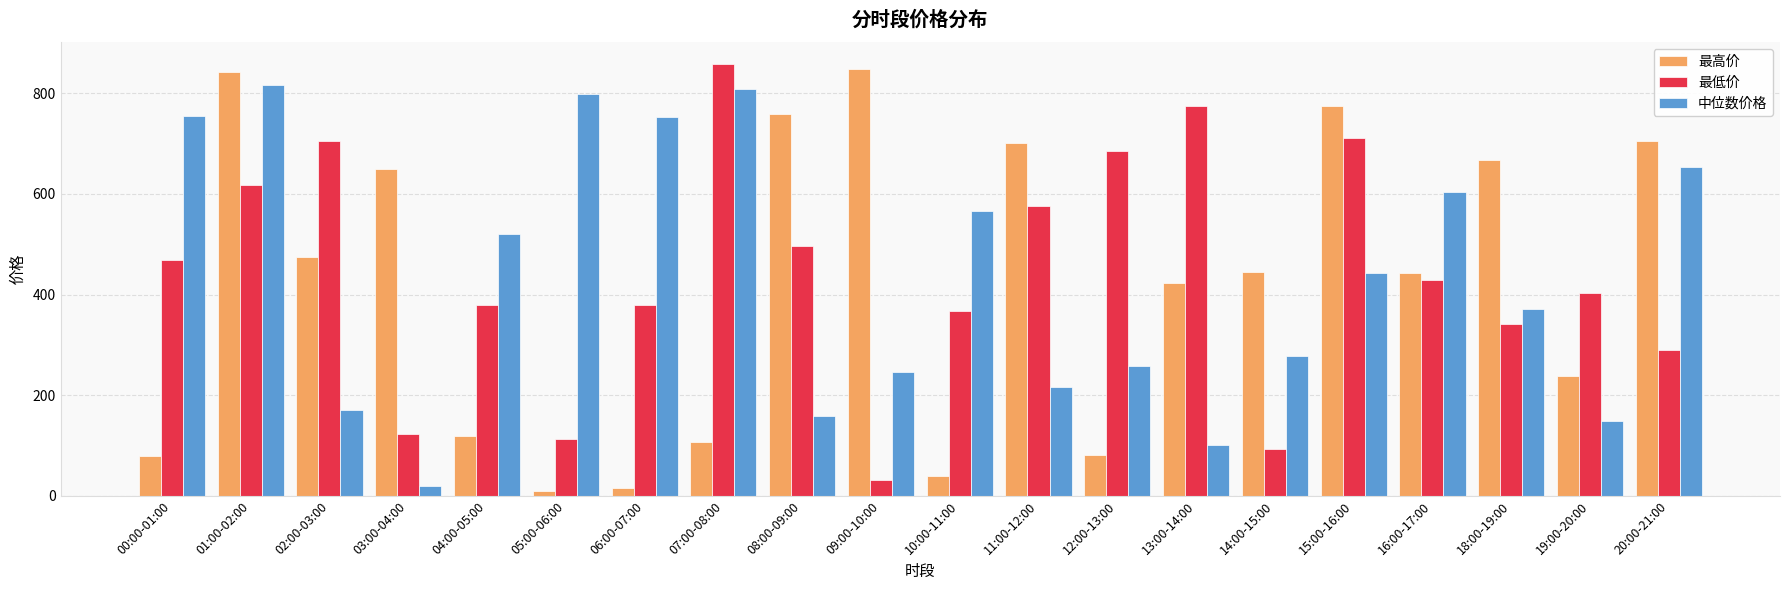

What is the sum of all 中位数价格 values?

8685.8